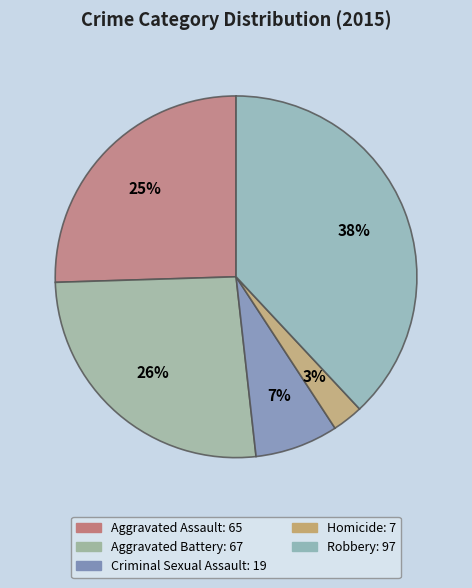

What is the smallest slice in the pie chart?

Homicide